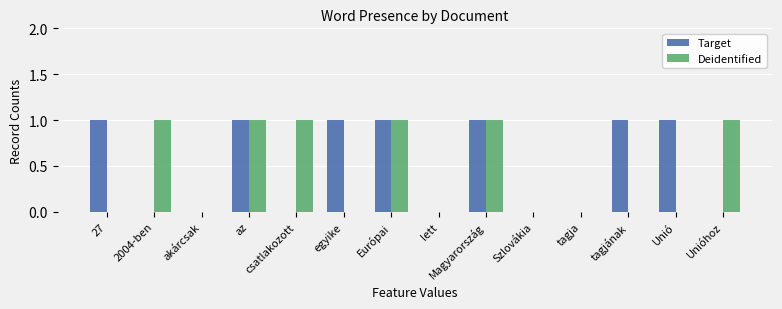

The value of Deidentified at Unió is 0. True or false?

True